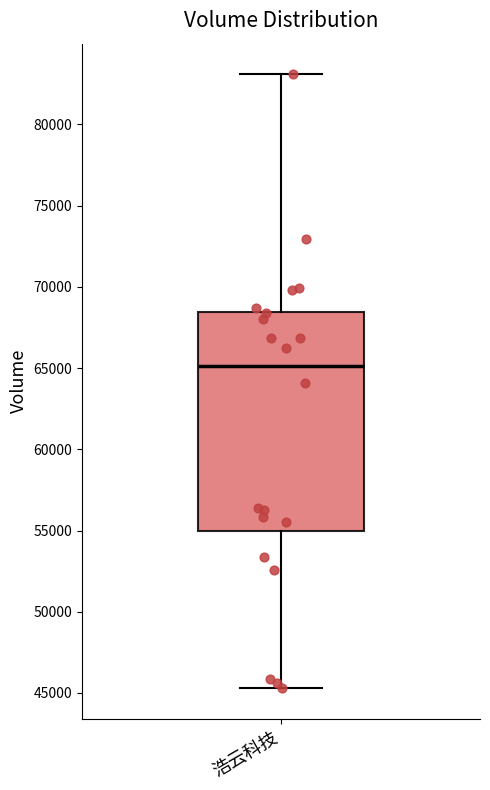

Where does the lower whisker of the box for 浩云科技 end on the y-axis? The values are not printed on the chart, so give them approximately, as read against the axis.

45500